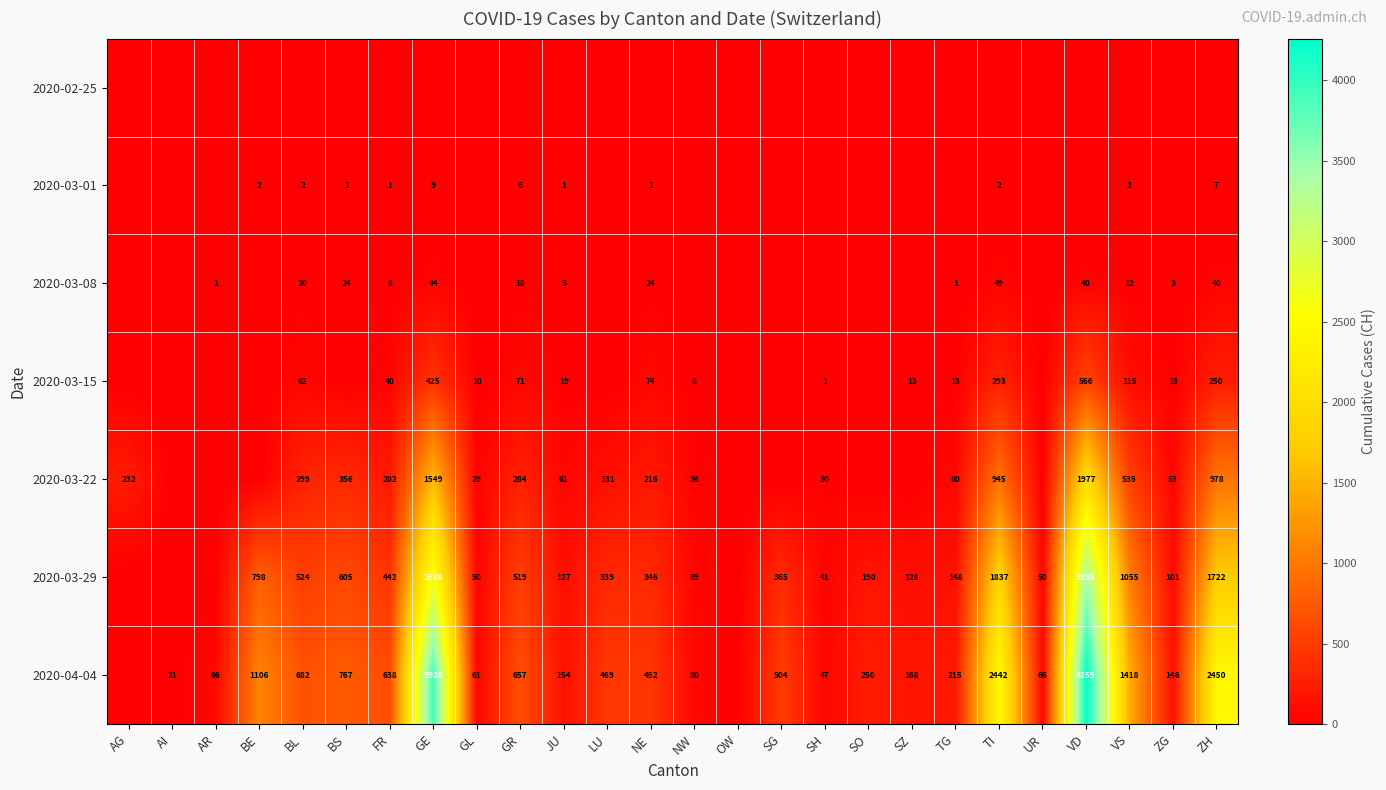

The 2020-04-04 series shows 909 at BL. True or false?

False